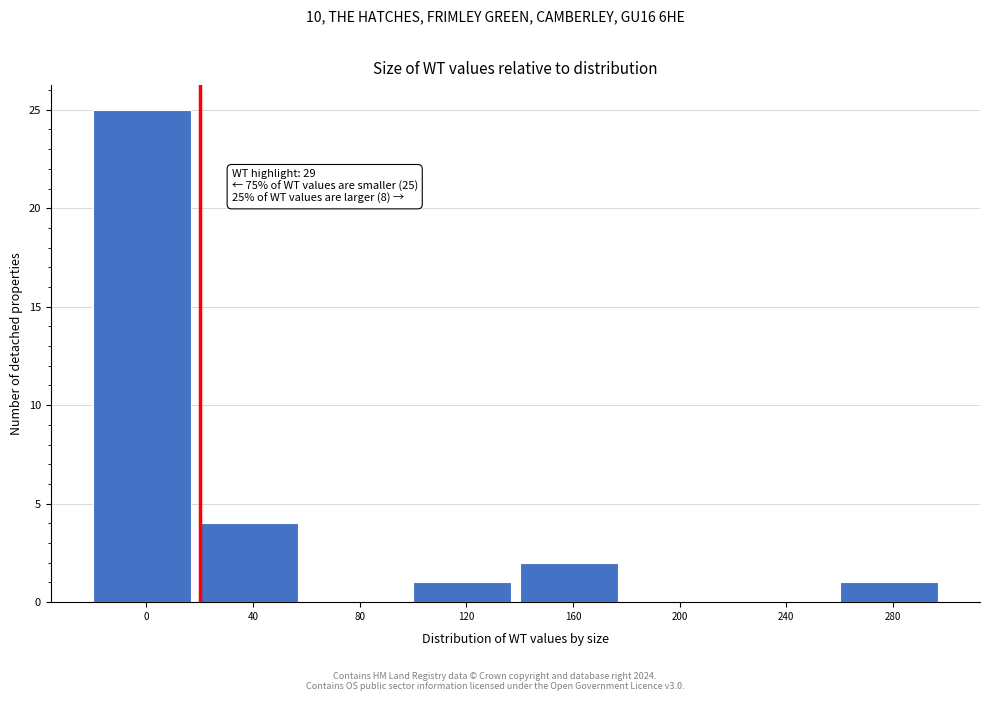

Reading right to left, extract all data points from this chart.

280=1	240=0	200=0	160=2	120=1	80=0	40=4	0=25